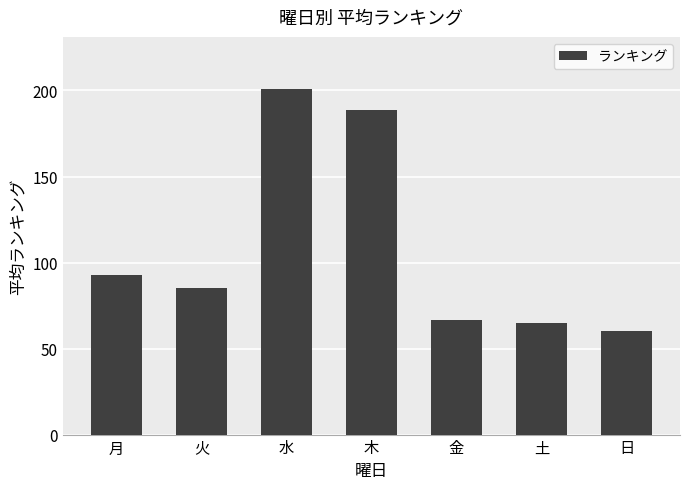

What is the value of the 4th bar from the left?

188.8